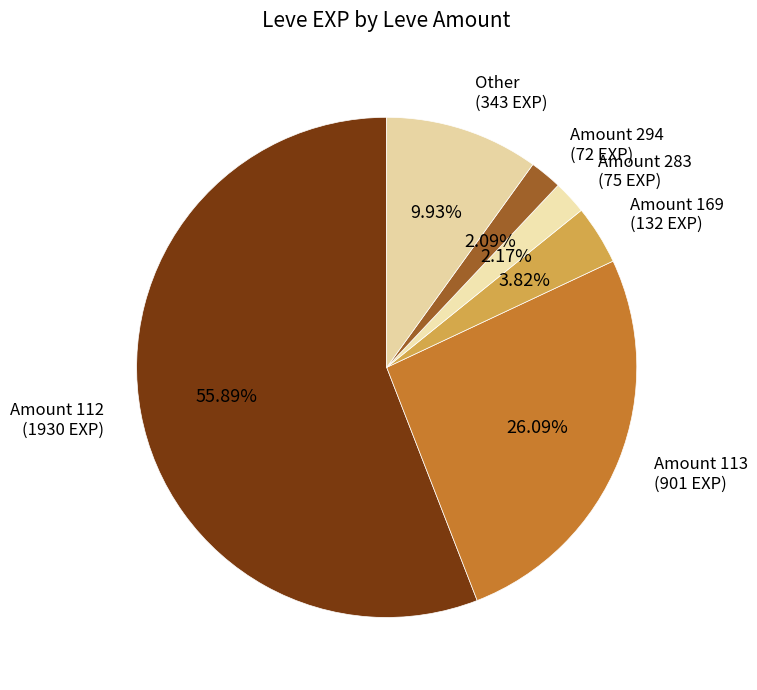

Which category accounts for the majority?

Amount 112 (1930 EXP)